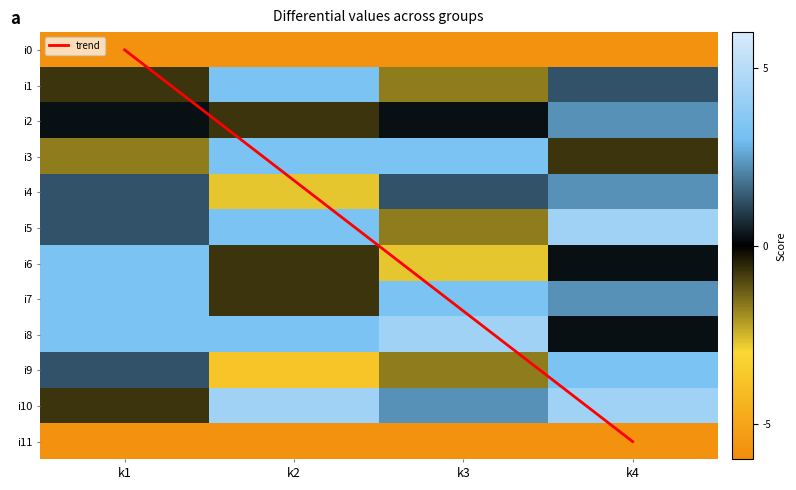

The value of i1 at k1 is -1.0. True or false?

False